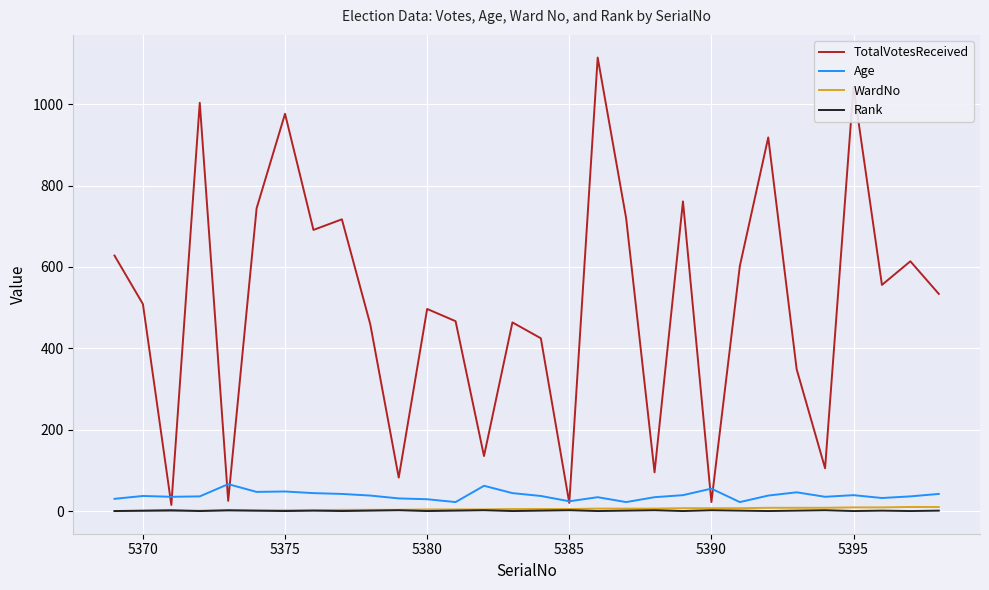

What is the maximum value for TotalVotesReceived?

1114